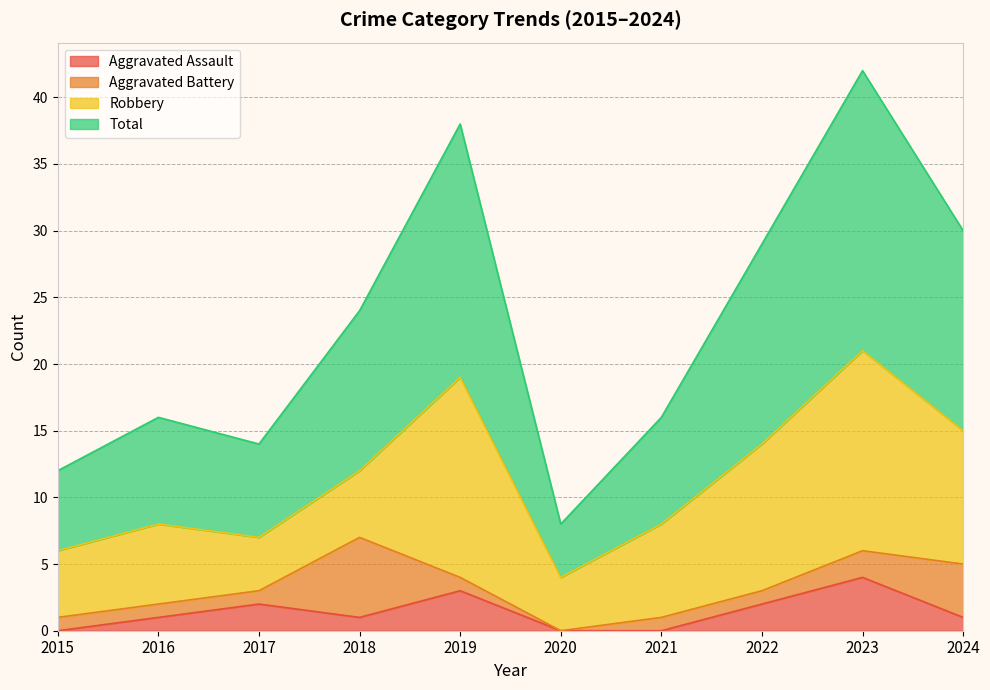

At which label does Aggravated Assault reach its peak?

2023